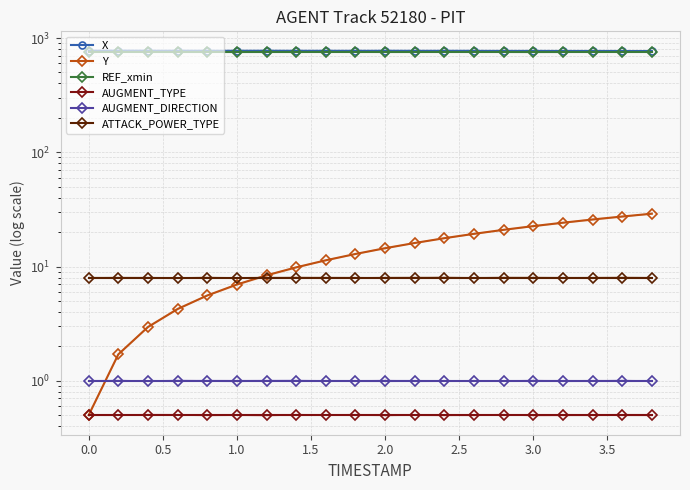

What is the label of the 14th point from the left?

13